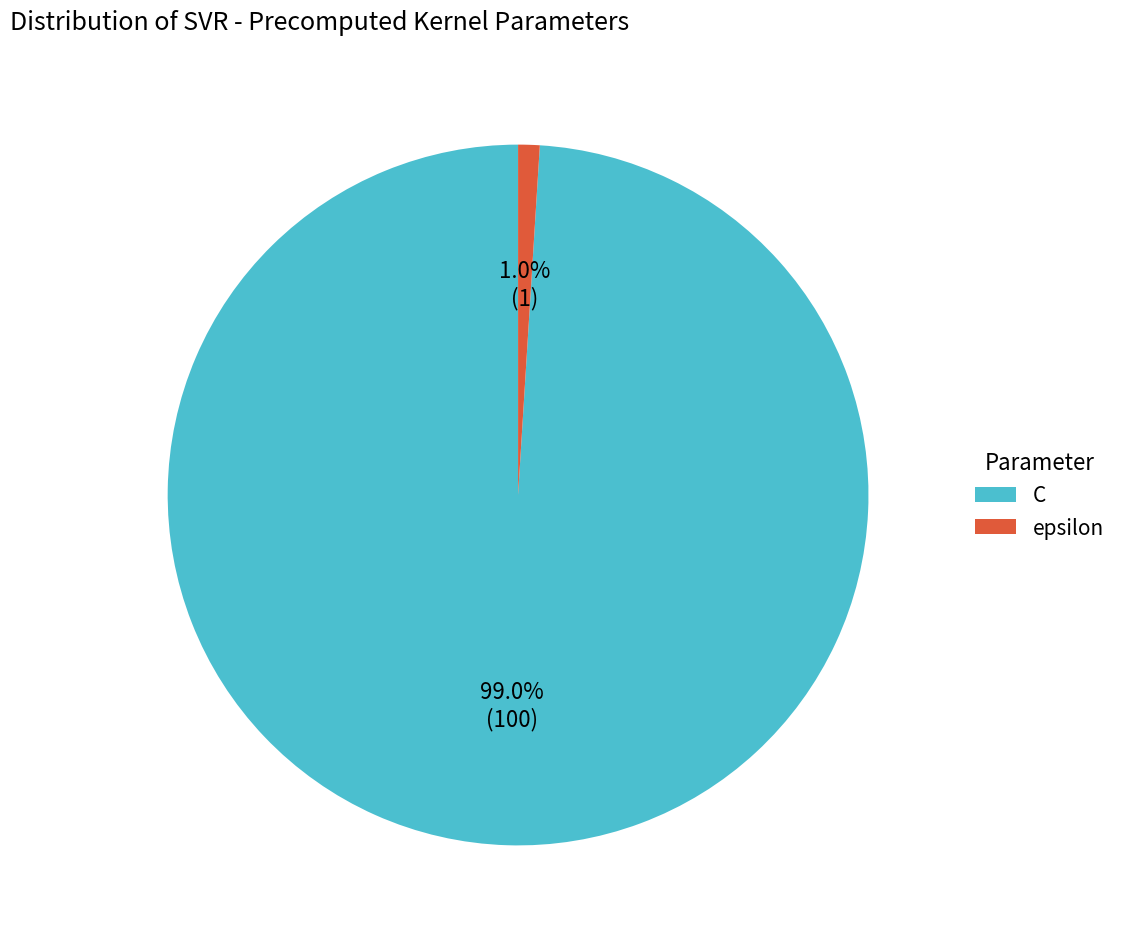

Which slice is the largest?

C